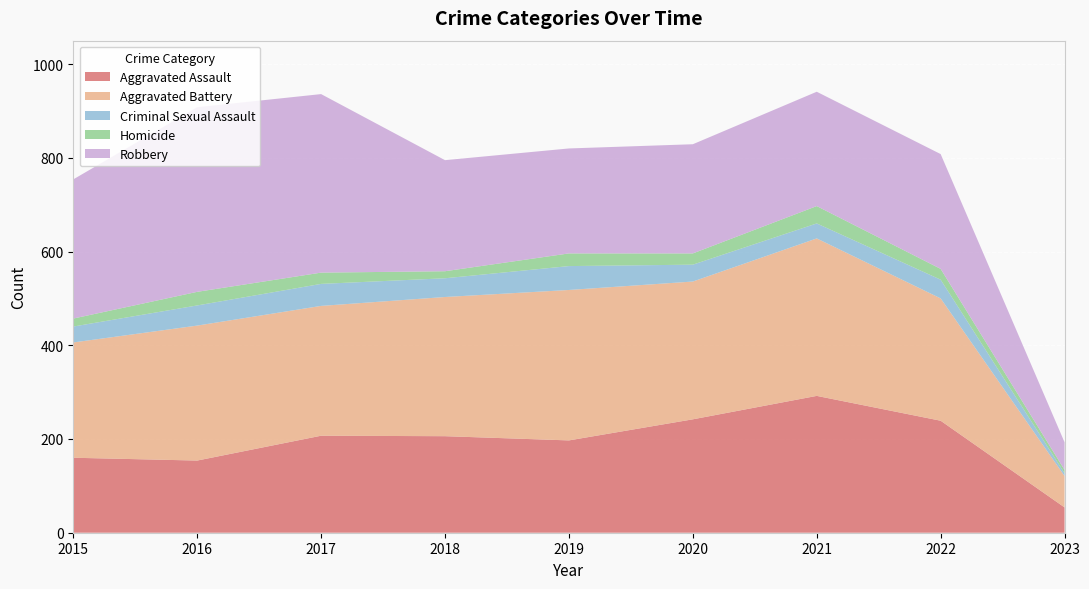

Reading right to left, extract all data points from this chart.

Aggravated Assault: 54	239	292	242	197	206	207	154	160
Aggravated Battery: 67	261	336	294	321	297	277	288	246
Criminal Sexual Assault: 6	40	32	36	51	40	47	43	34
Homicide: 7	23	37	24	27	15	24	29	17
Robbery: 59	245	244	233	224	237	381	394	297